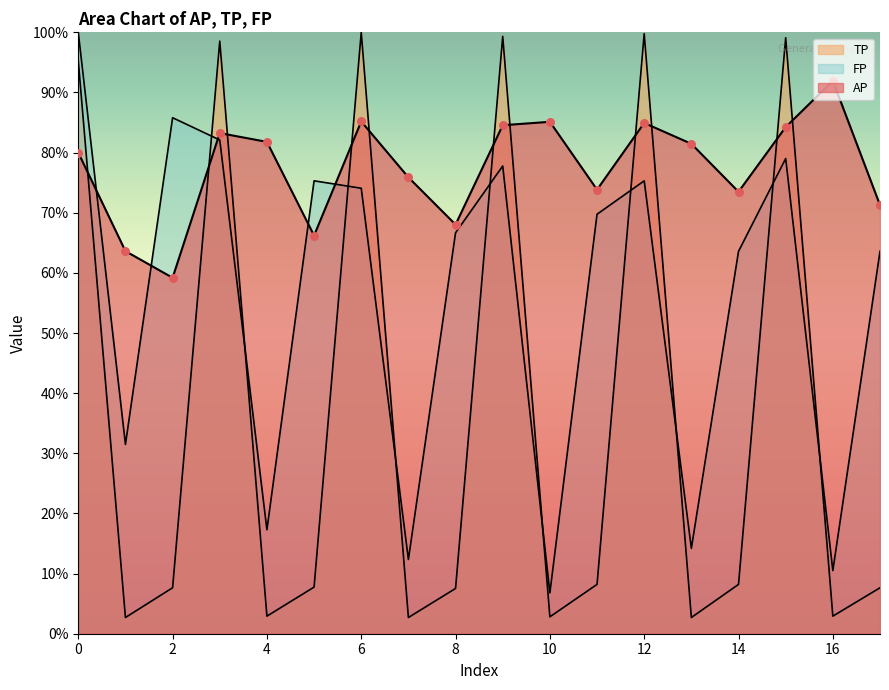

What is the total value across all series at 9?

2.6